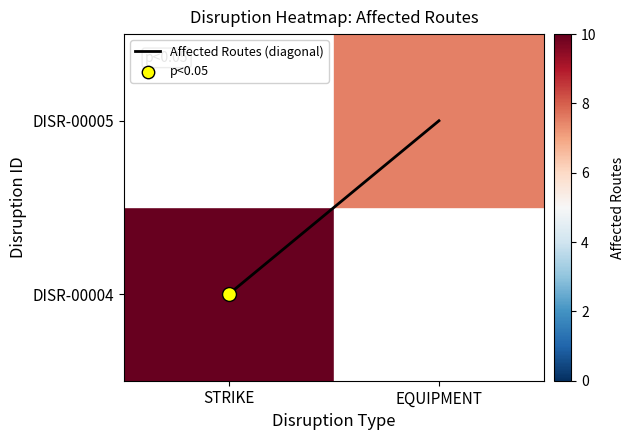

At how many categories does at least one series exceed 8?

1